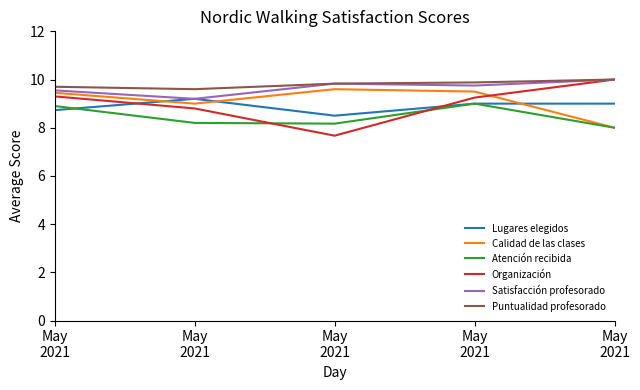

At which category does Calidad de las clases reach its first local valley?

May
2021